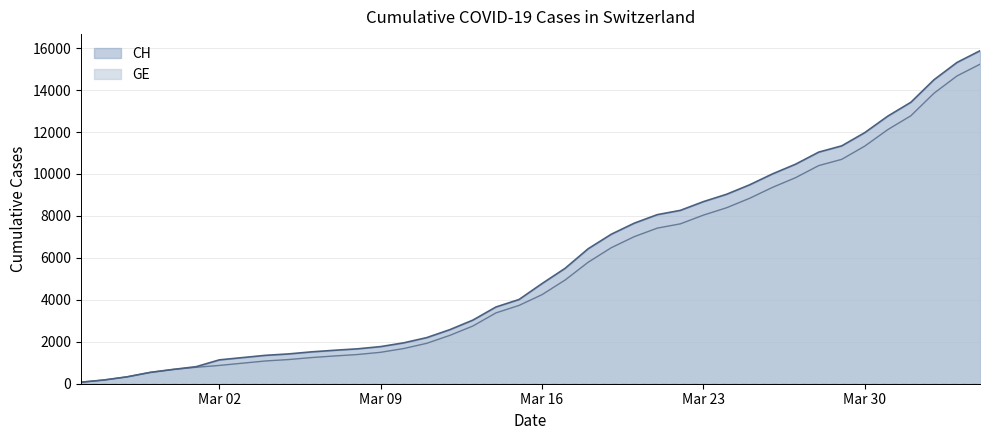

Which series has the largest range (max minus min)?

CH